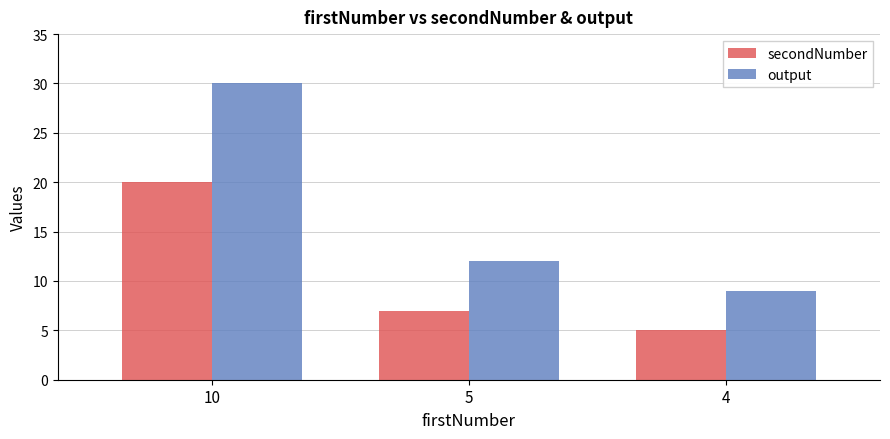

What is the average value of the output series?

17